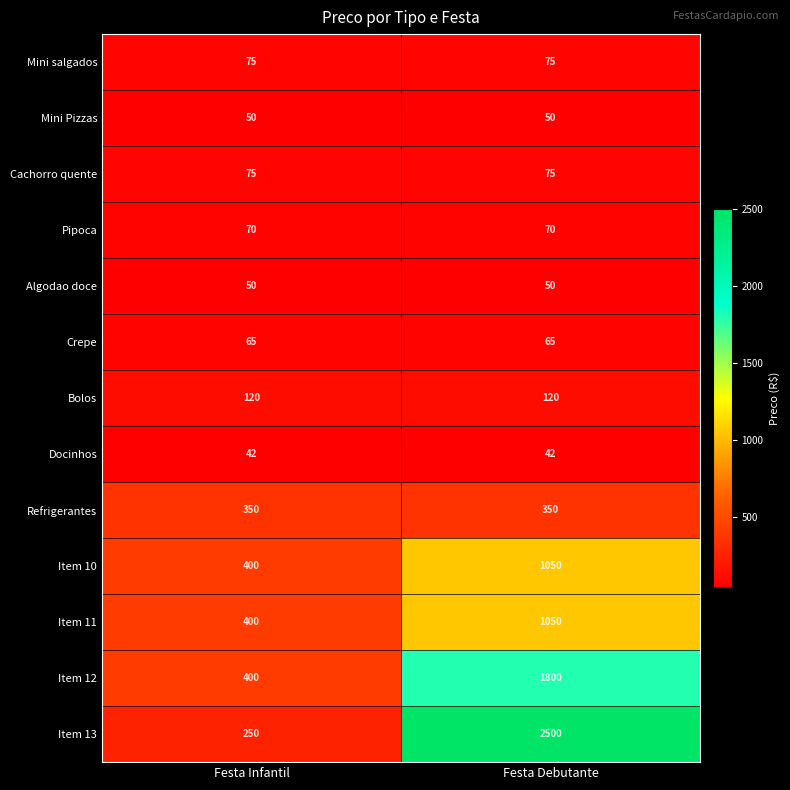

True or false: Bolos has a value of 197 at Festa Debutante.

False